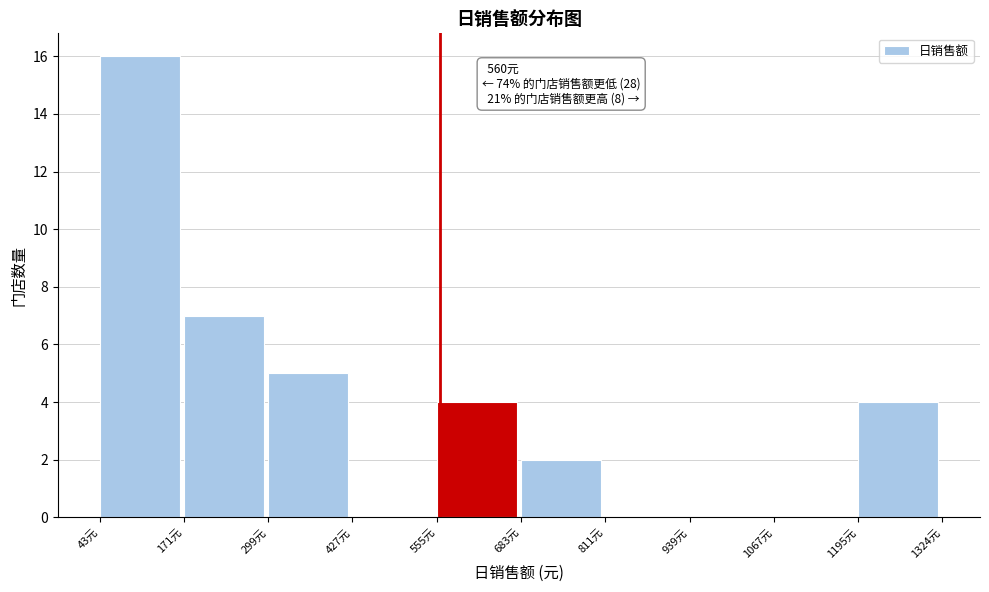

Which range on the x-axis has the tallest bar?

40 to 180